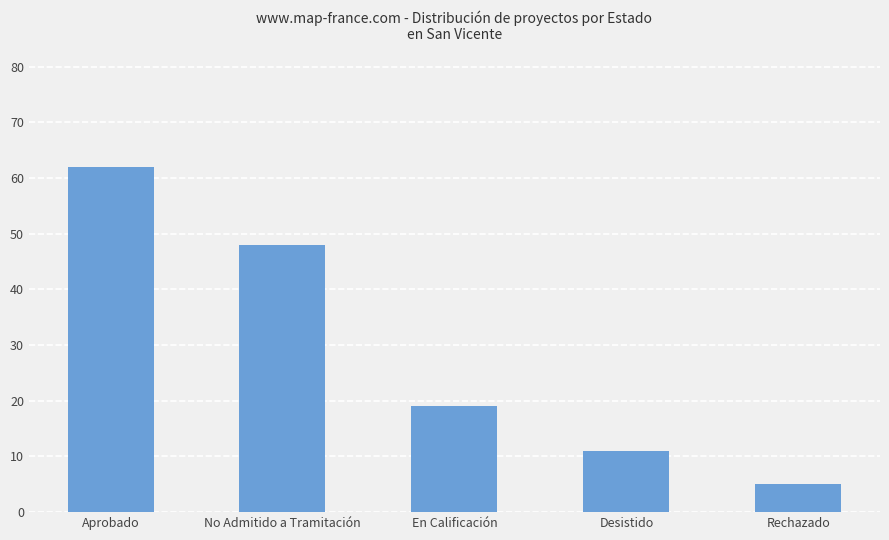

True or false: the data shows 86 at No Admitido a Tramitación.

False